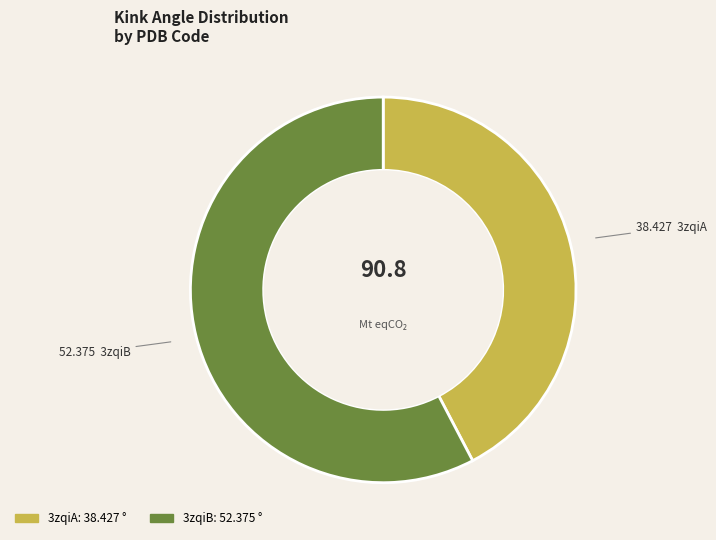

Combined, do 3zqiB and 3zqiA account for over 50%?

Yes